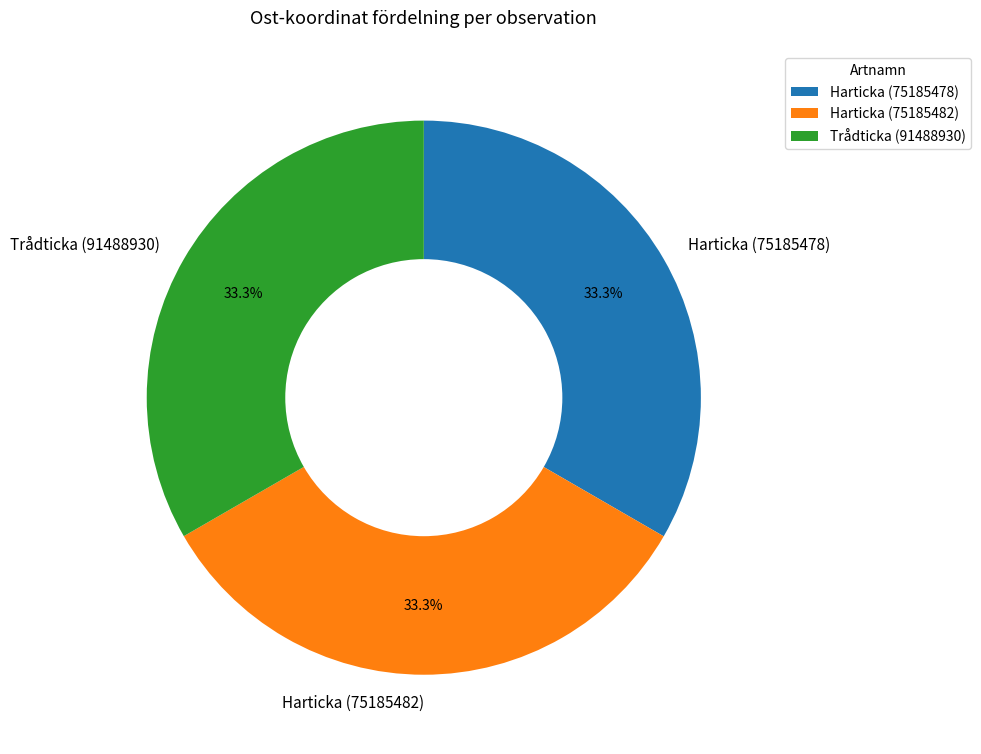

True or false: Harticka (75185482) accounts for 33% of the total.

True